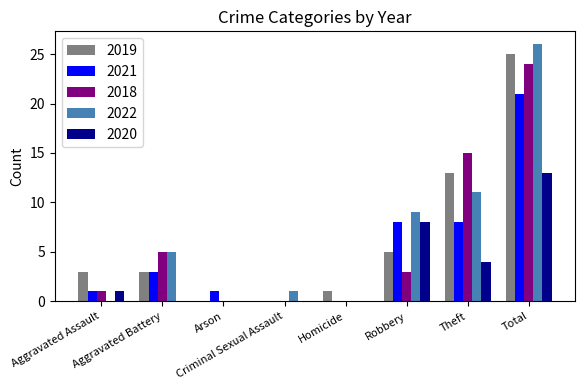

The 2021 series shows 0 at Criminal Sexual Assault. True or false?

True